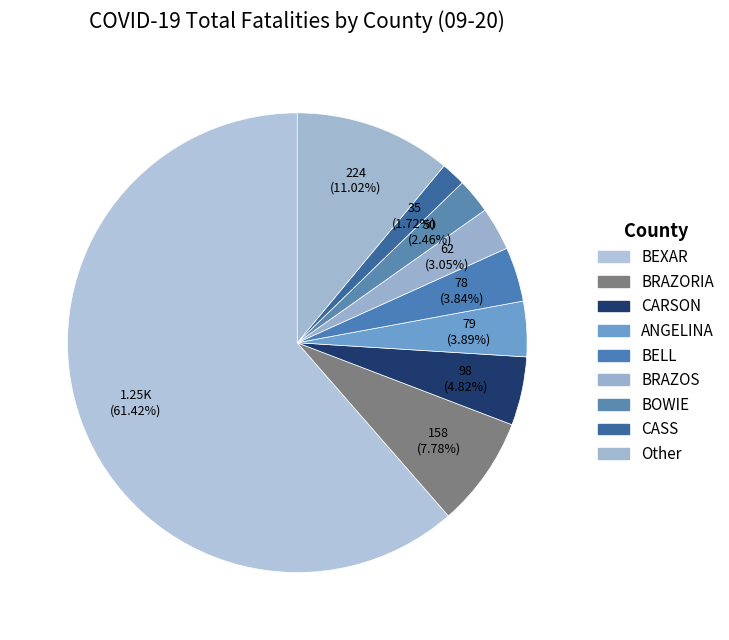

How many slices are in this pie chart?

9